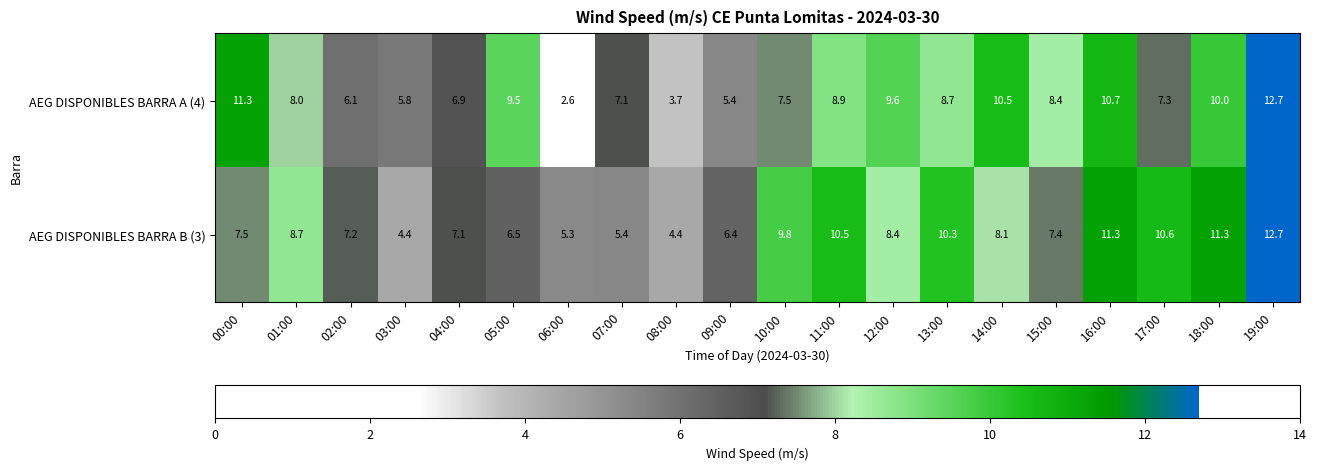

Which series changed the most between 12:00 and 13:00?

AEG DISPONIBLES BARRA B (3)